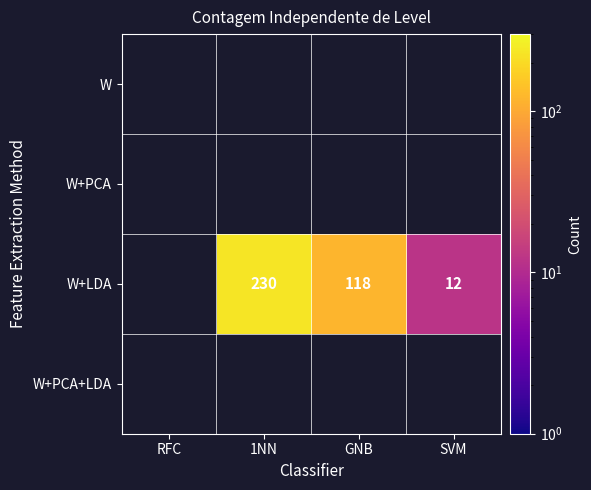

The value of W+LDA at GNB is 118. True or false?

True